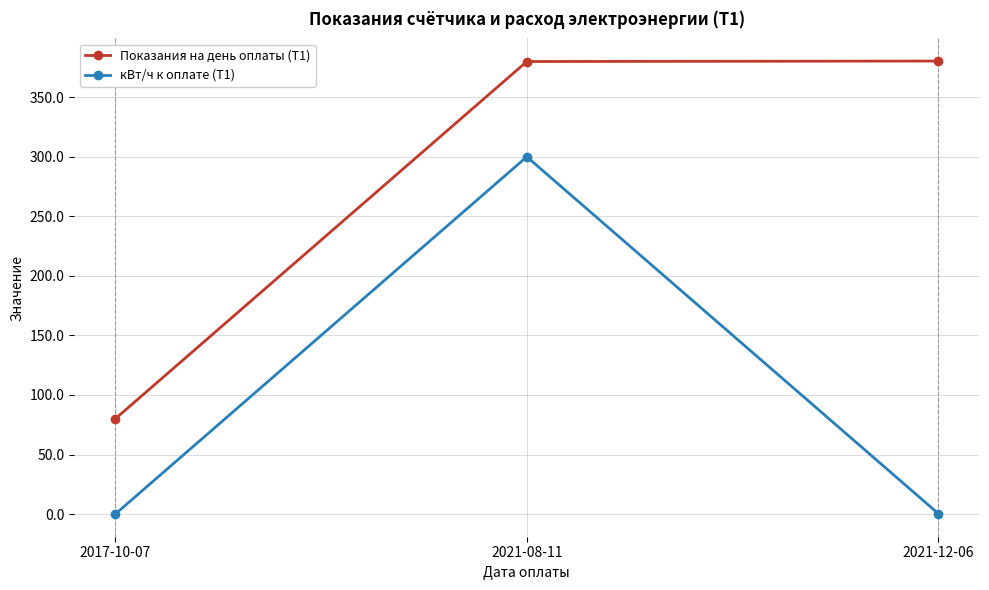

What is the value of the кВт/ч к оплате (Т1) point at the 3rd from the left?

0.4